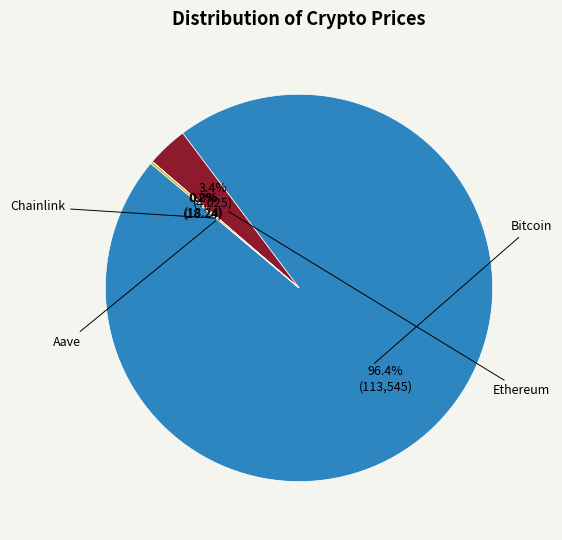

Is there a majority slice in this chart?

Yes